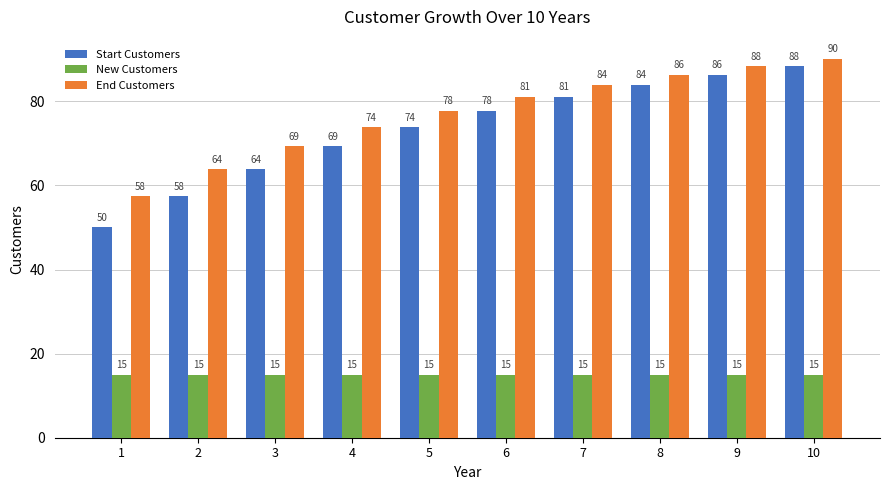

Which series changed the most between 6 and 8?

Start Customers